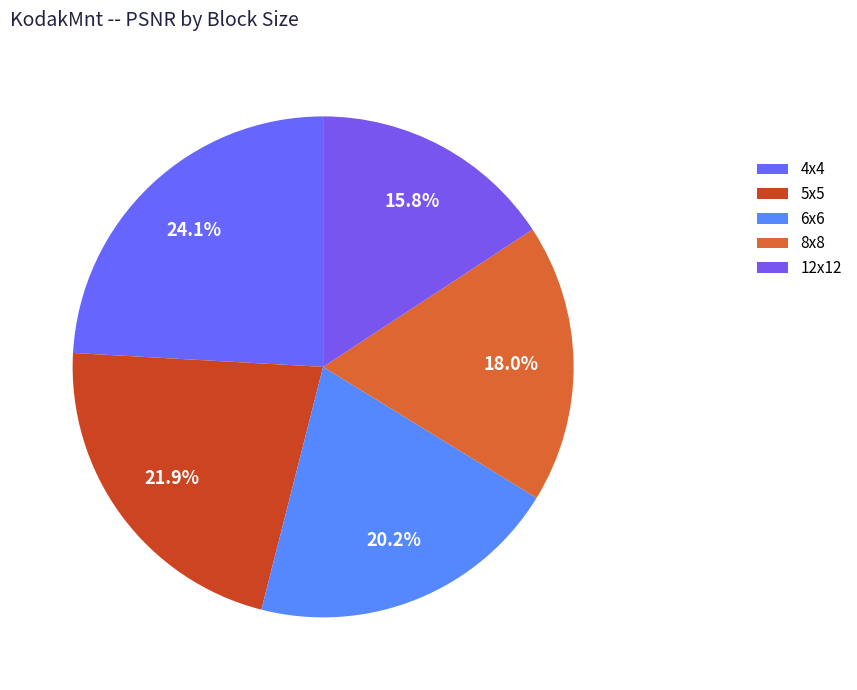

Which slice is the largest?

4x4